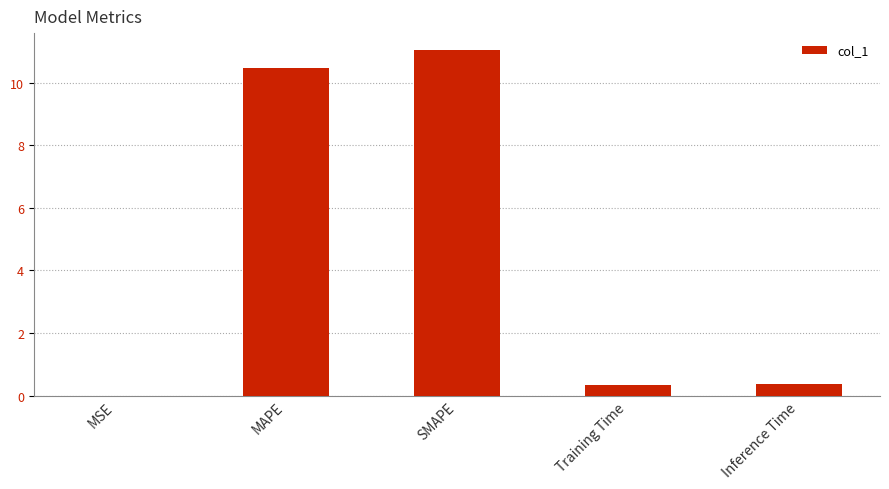

The value at MAPE is 18.7. True or false?

False